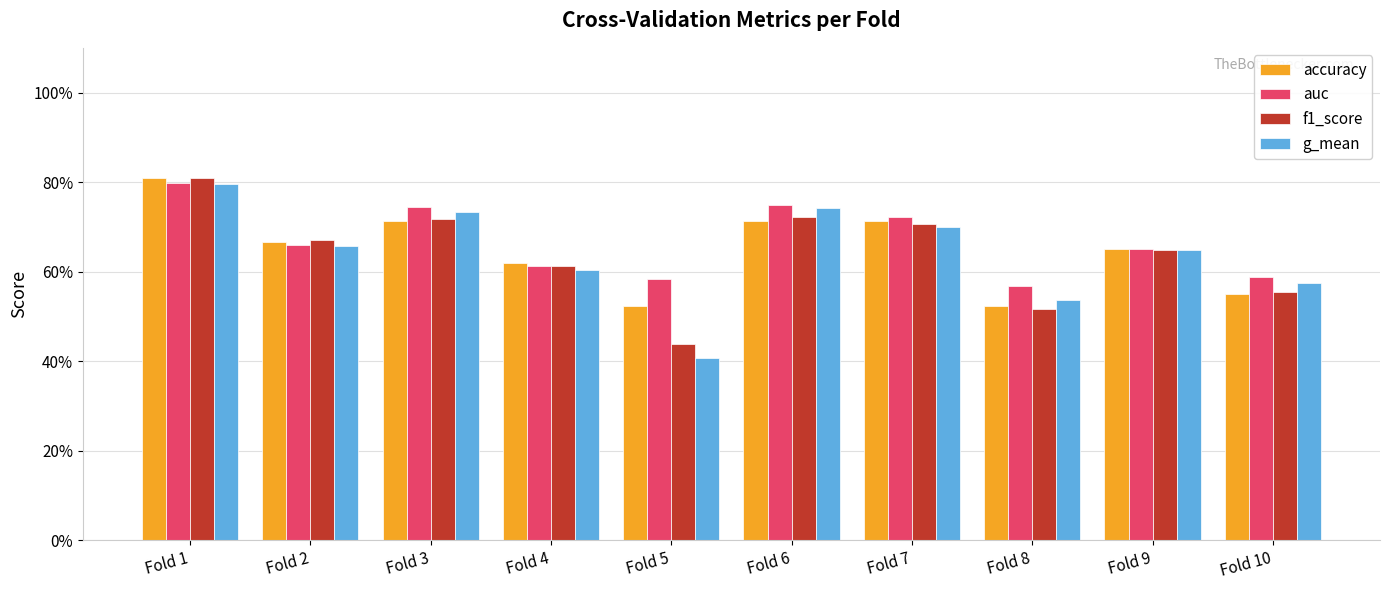

Where is auc nearest to the value 0?

Fold 8